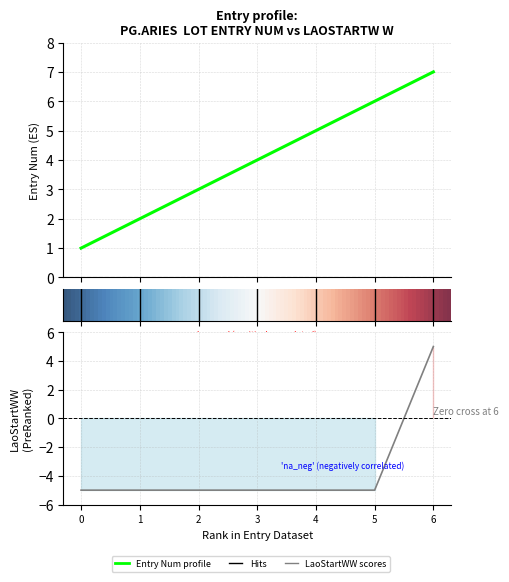

True or false: LaoStartWW and Entry Num cross at least once.

False